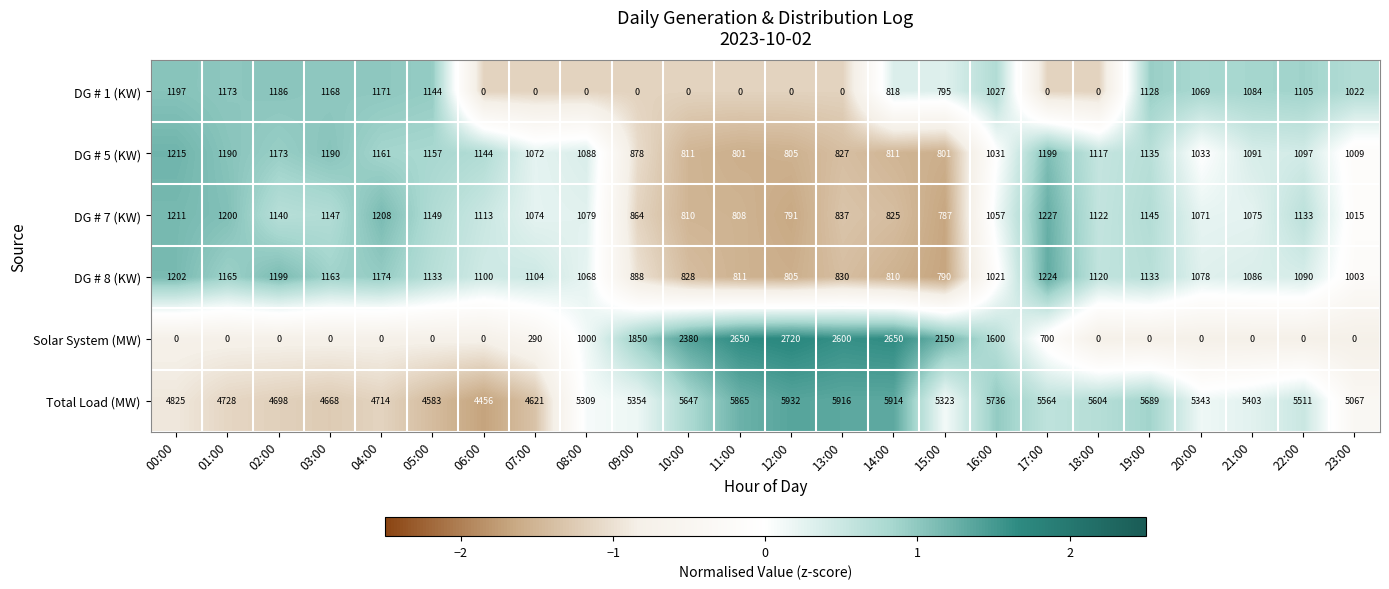

At how many categories does at least one series exceed 1?

24